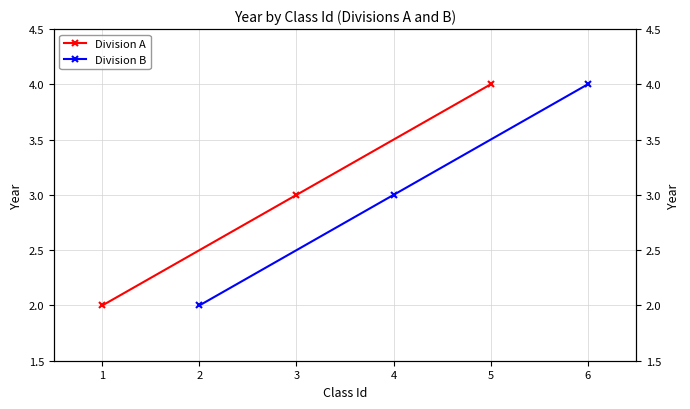

Count the Division A values in the range 2 to 4.

3